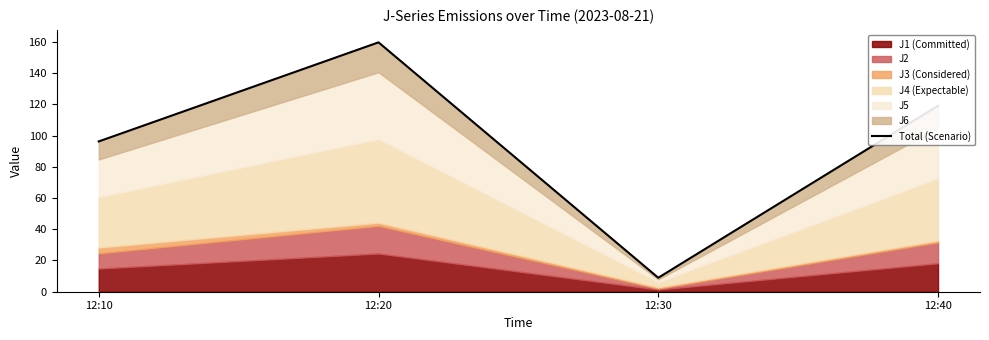

At which category does the chart reach its minimum across all series?

12:30